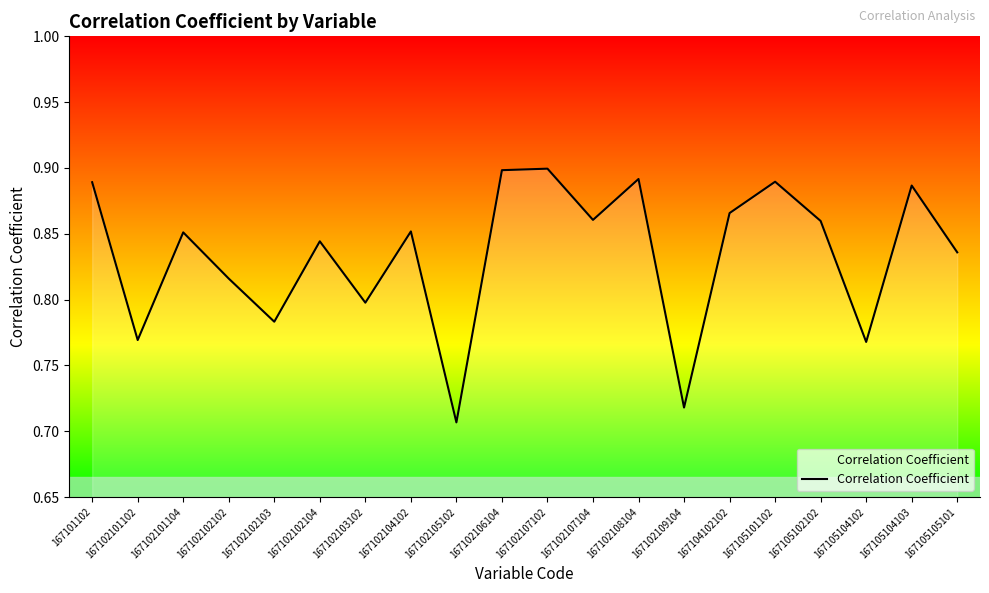

Which label corresponds to the smallest value in the chart?

167102105102